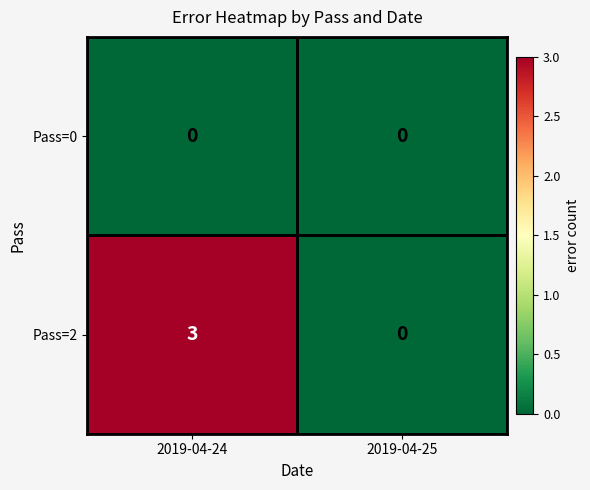

Which series has the largest total across all categories?

Pass=2